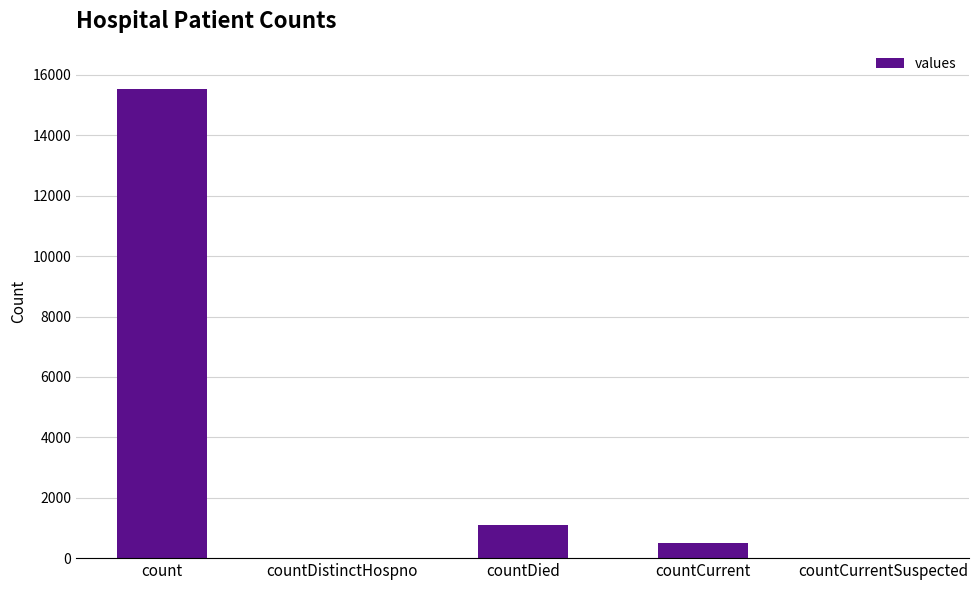

Count the number of data series in this chart.

1